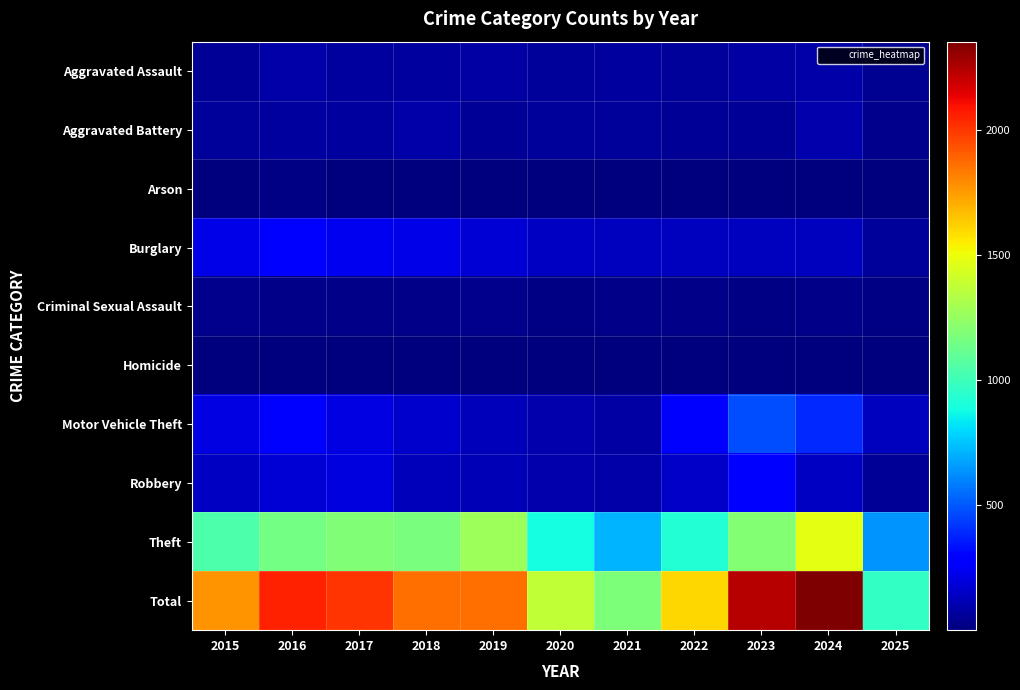

What is the minimum value shown in the chart?

1